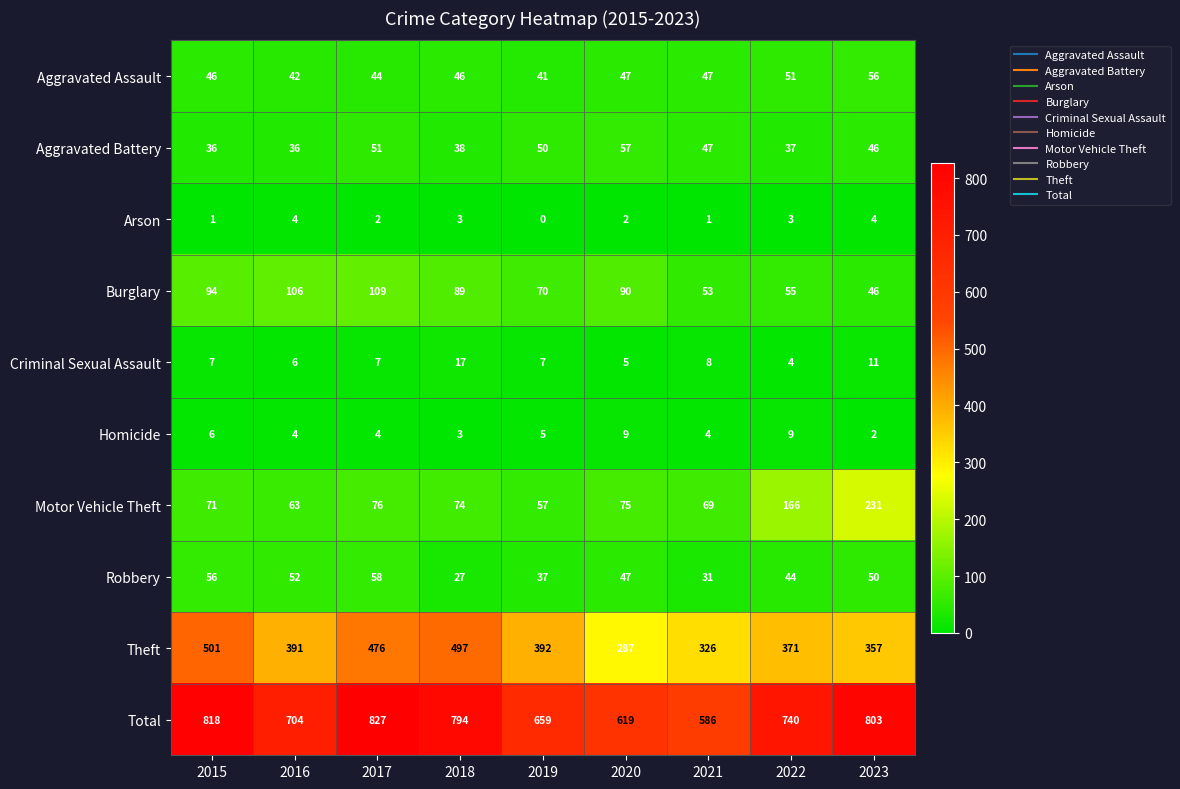

What is the difference between the highest and lowest values at 2020?

617